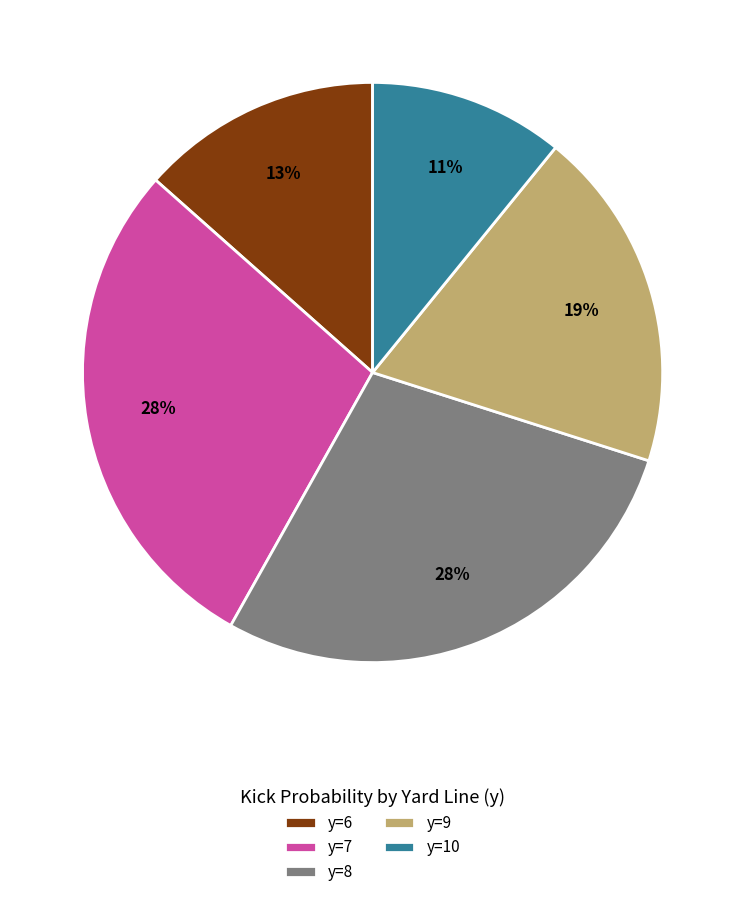

Does any single category account for the majority?

No